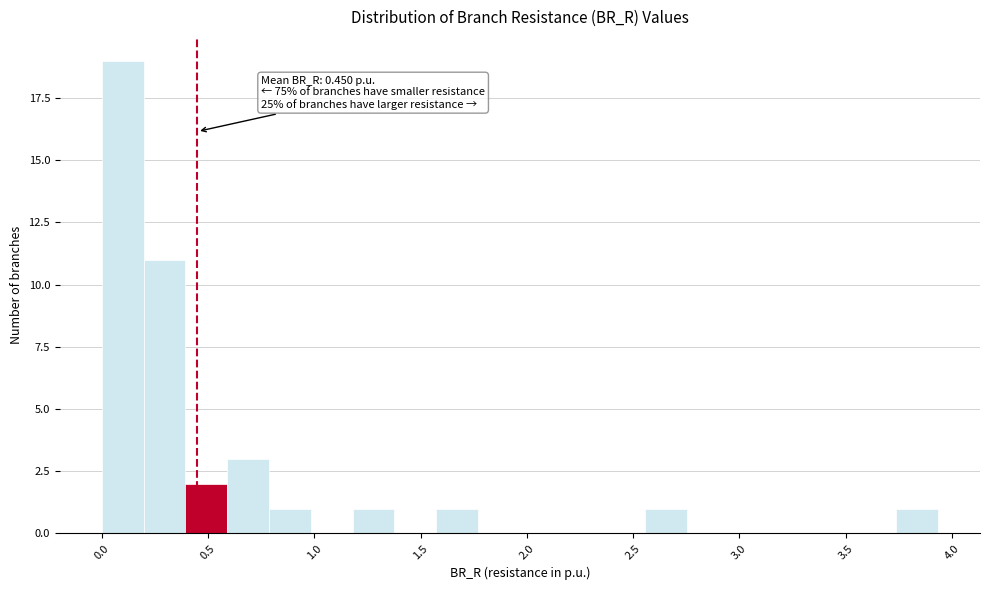

Around what value on the x-axis is the tallest bar? Give the approximate position of its centre, as read against the axis.

0.10